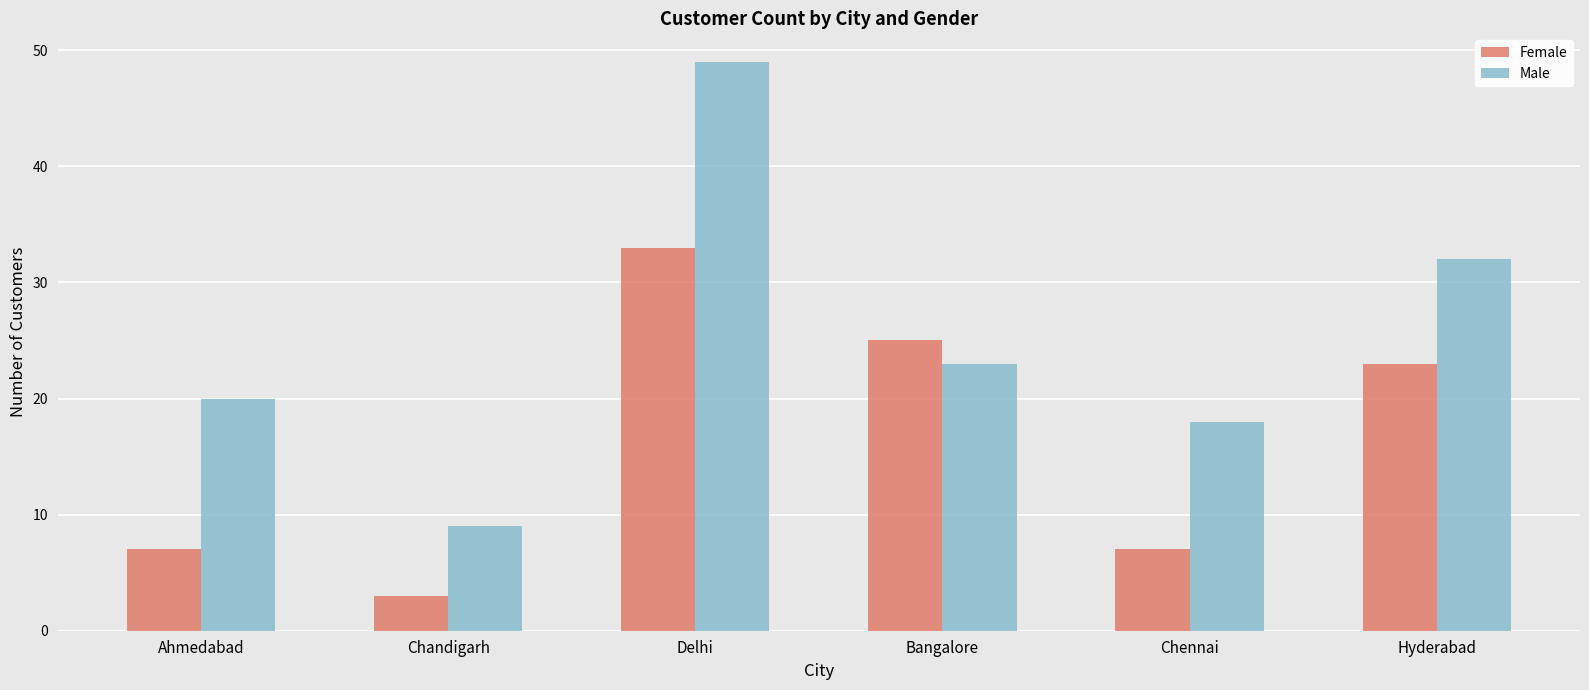

Reading left to right, extract all data points from this chart.

Female: 7	3	33	25	7	23
Male: 20	9	49	23	18	32